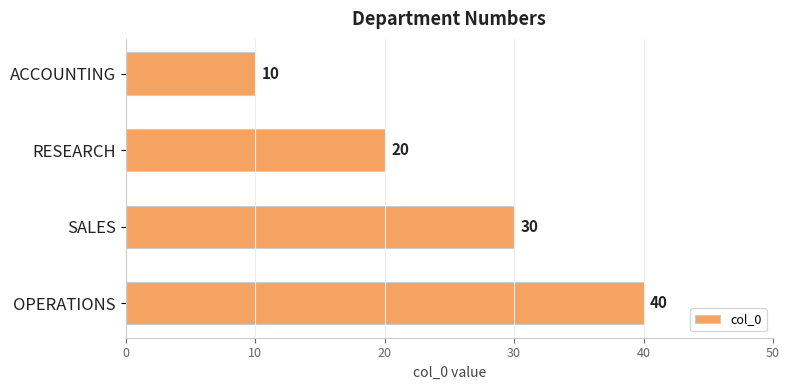

Rank the categories by value from highest to lowest.

OPERATIONS, SALES, RESEARCH, ACCOUNTING